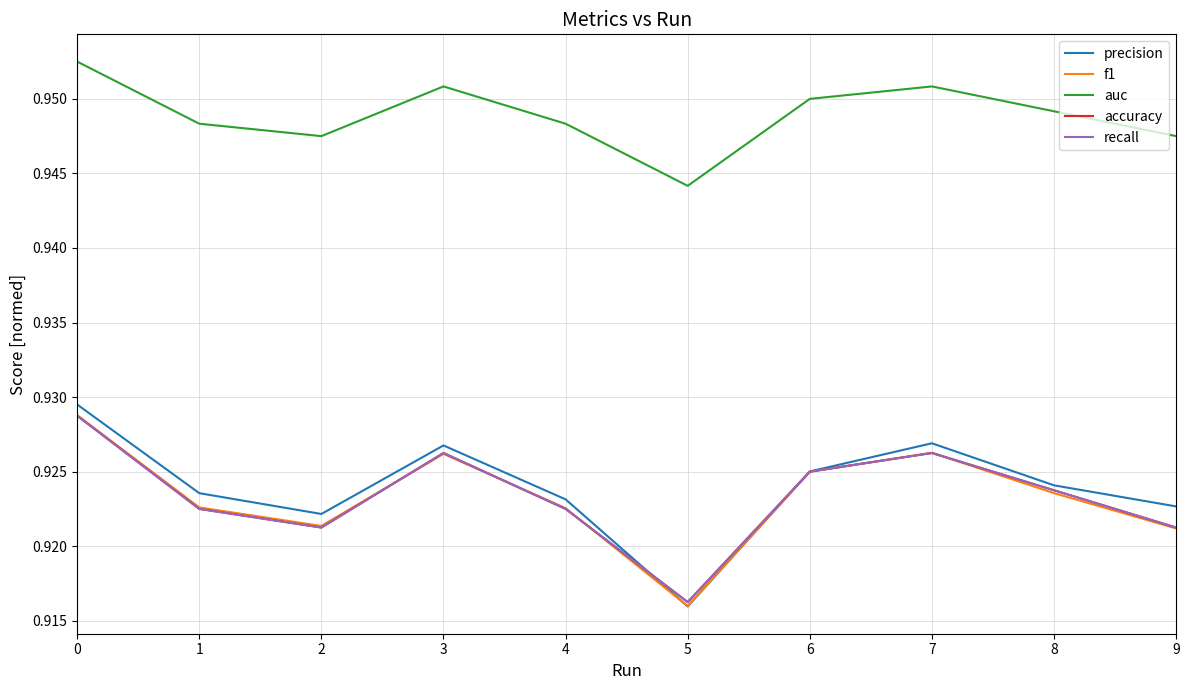

Is this an area chart (filled region under the line)?

No